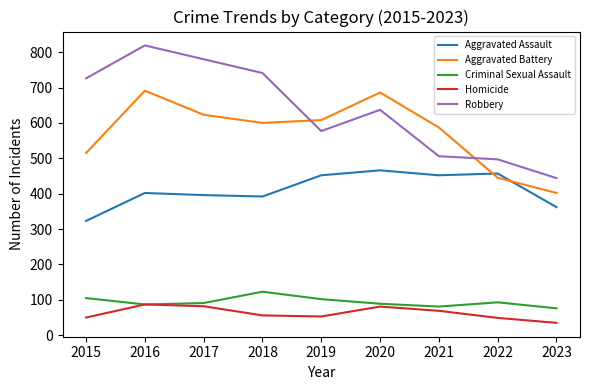

What is the maximum value shown in the chart?

819